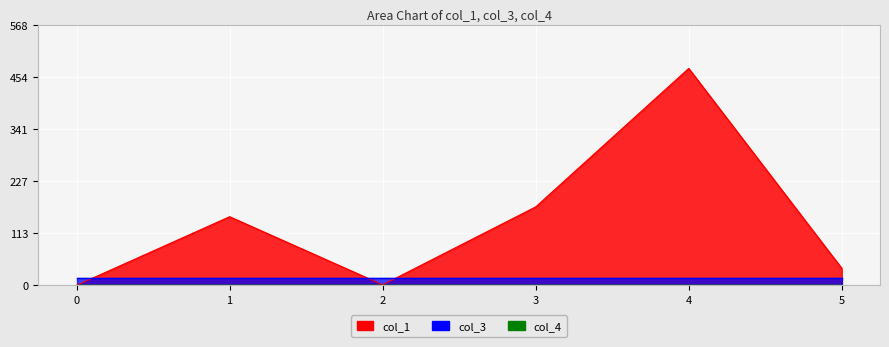

How many lines are shown in the chart?

3